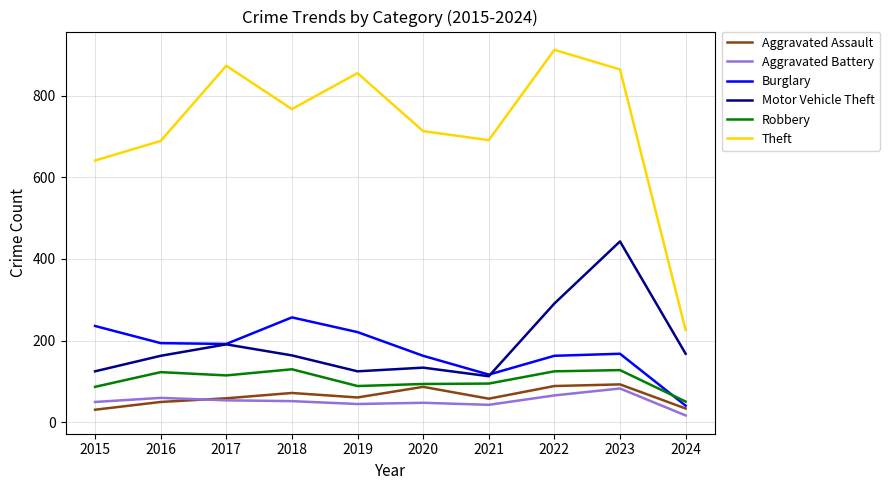

What is the sum of the Aggravated Assault values at 2016 and 2018?

122